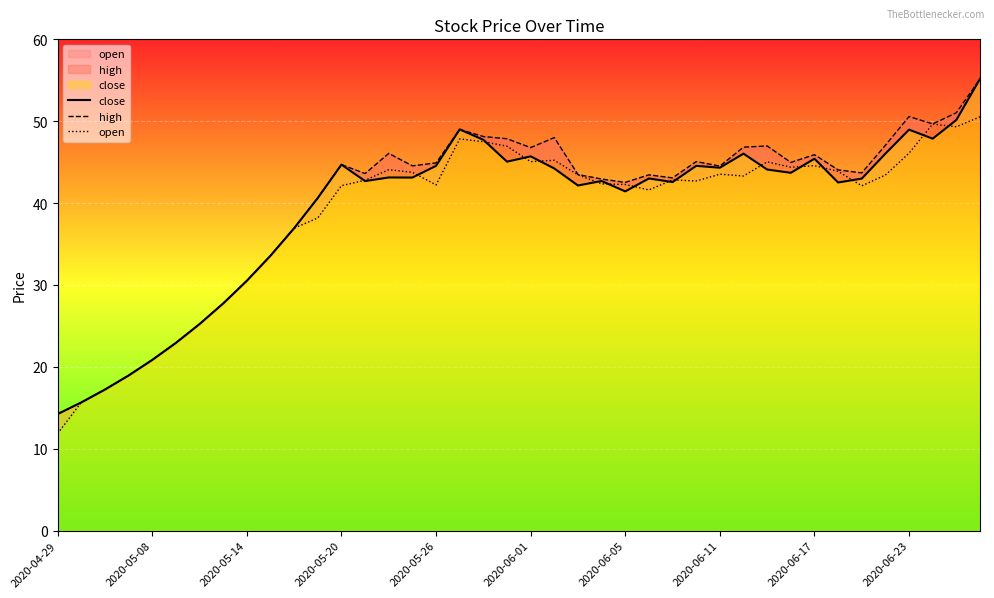

True or false: high and open intersect in this chart.

False